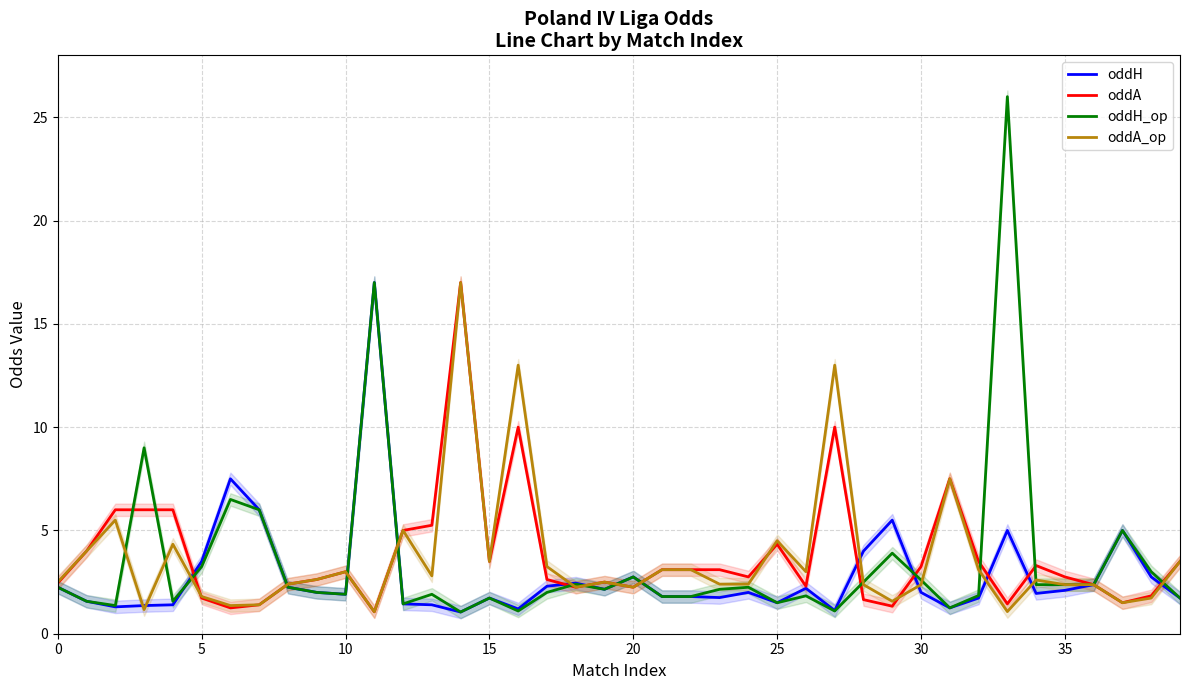

Is it true that oddH_op equals 2.8 at 20?

True